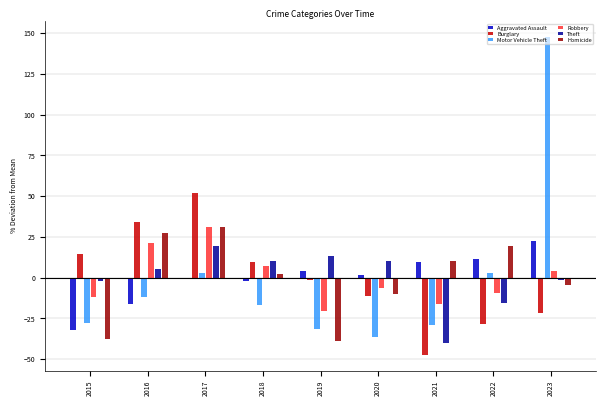

Is the value of Aggravated Assault at 2019 greater than the value of Motor Vehicle Theft at 2020?

Yes